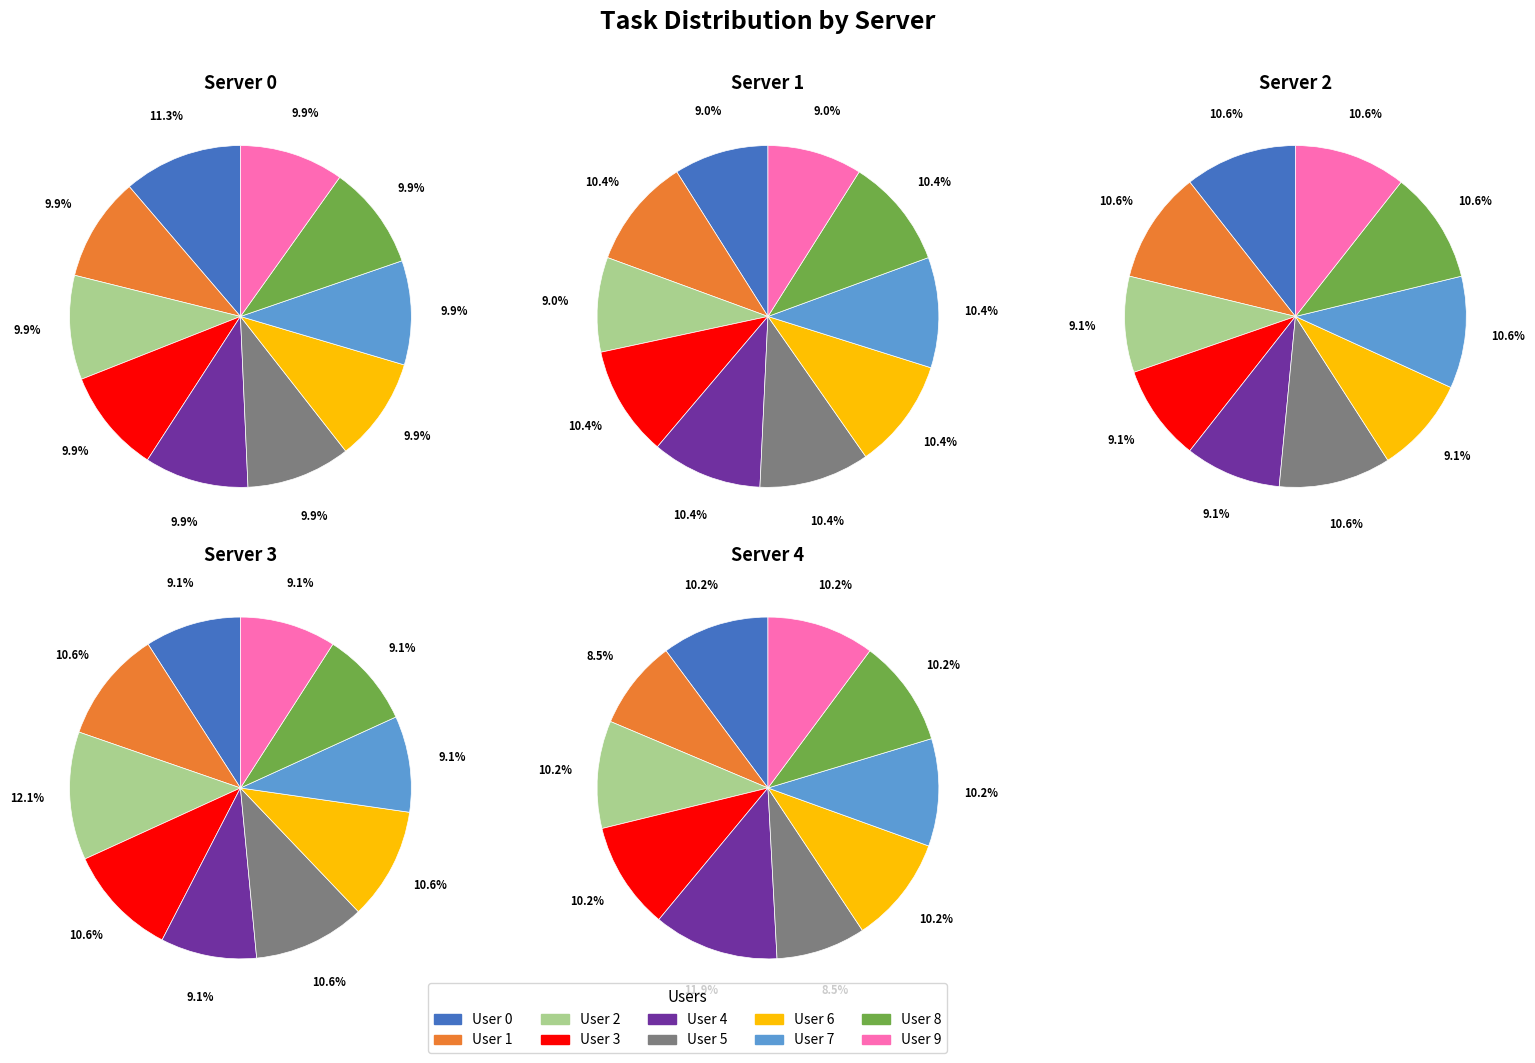

To the nearest percent, what is the combined percentage of User 0 and User 4?

20%